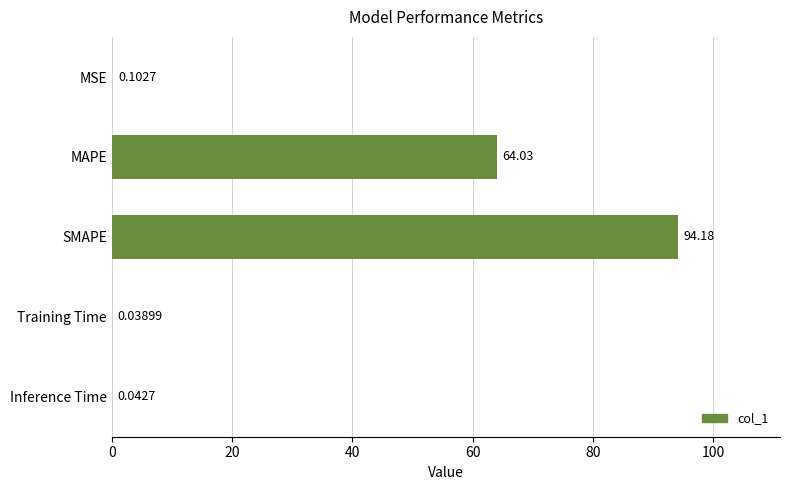

Which has a higher value, Training Time or MSE?

MSE